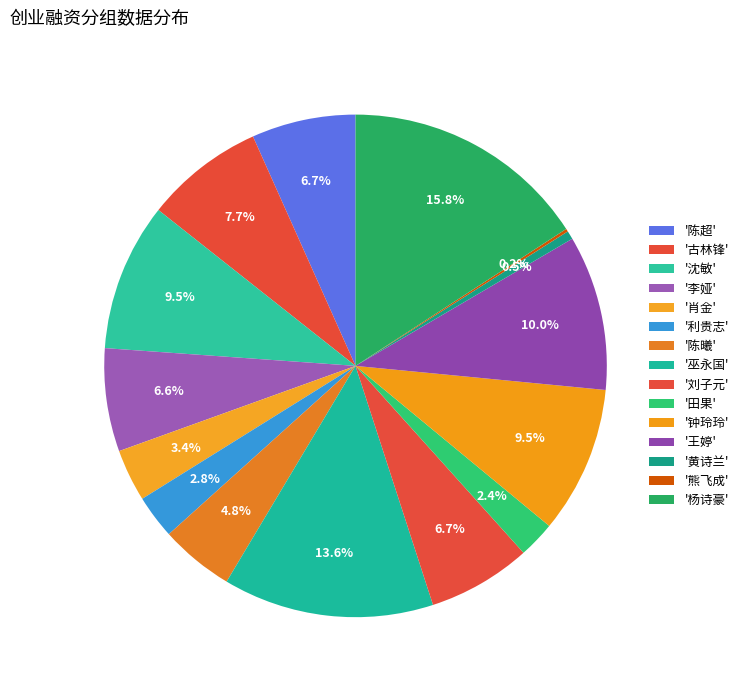

Count the number of slices in the pie.

15